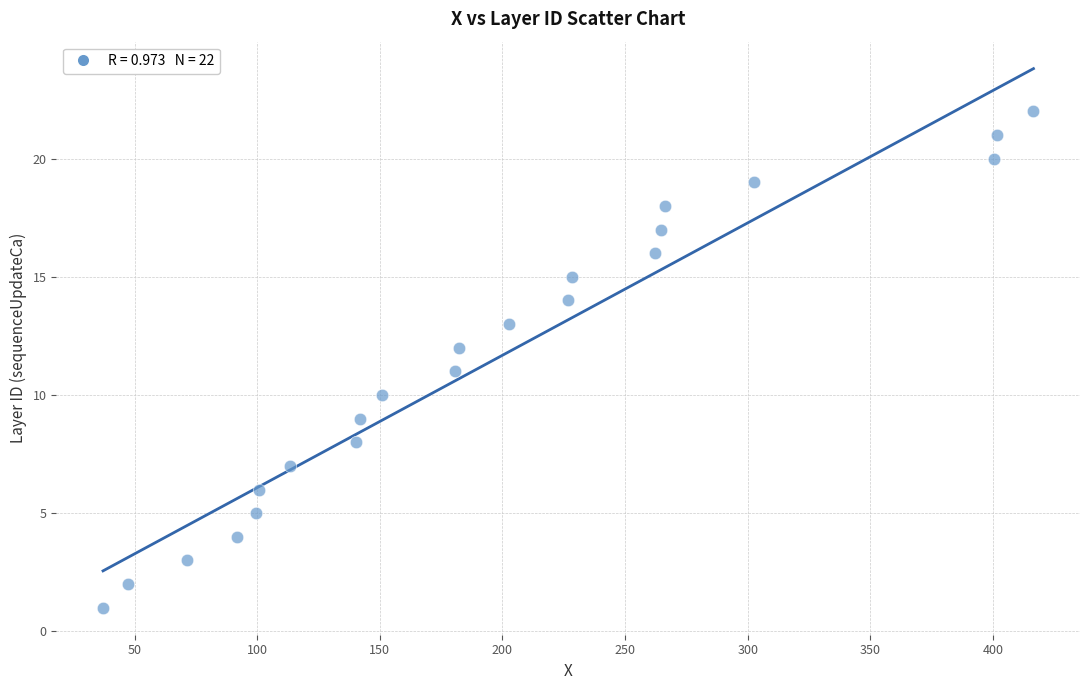

What is the range of Y values (max minus min)?

21